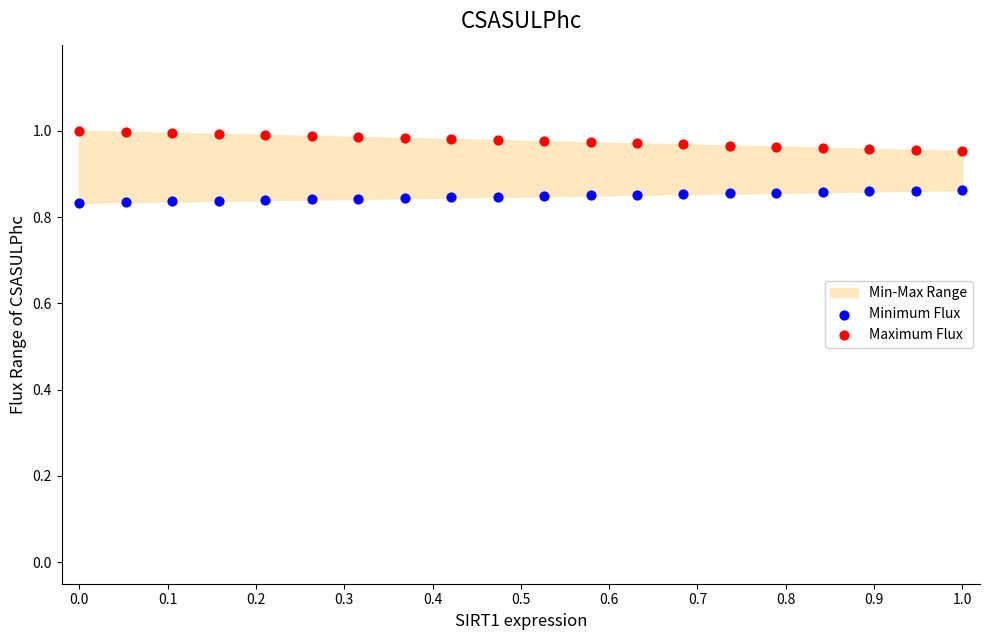

Which series contains the lowest Y value?

Minimum Flux